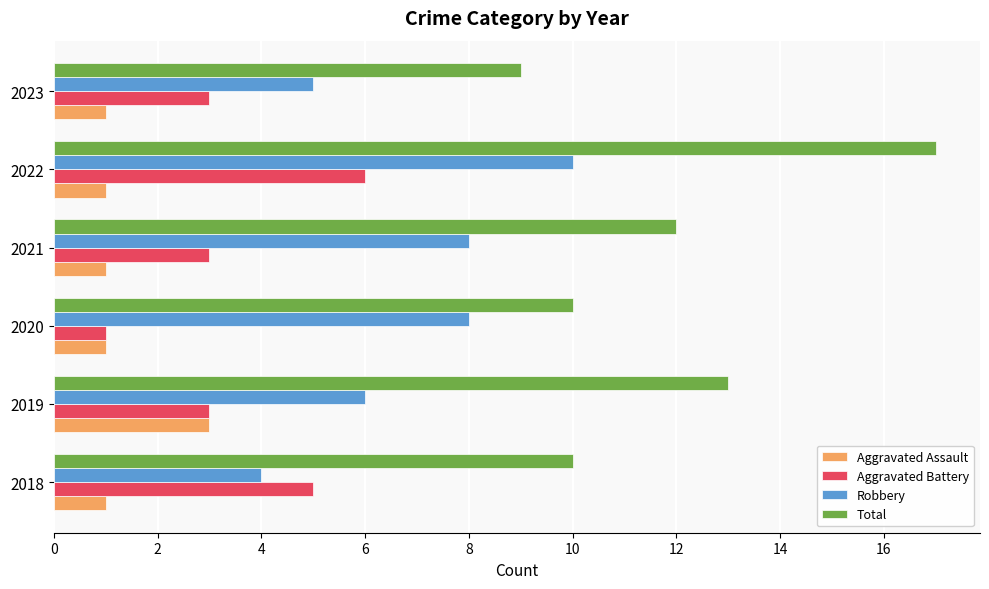

What is the highest value of the Aggravated Assault series?

3